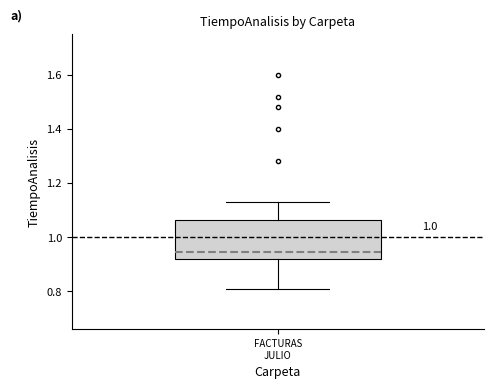

Read this box plot against the y-axis: the position of the median line, the range covered by the box, and the ends of both whiskers. The values are not printed on the chart, so give them approximately, as read against the axis.

median 0.94, box 0.92 to 1.06, whiskers 0.82 to 1.14